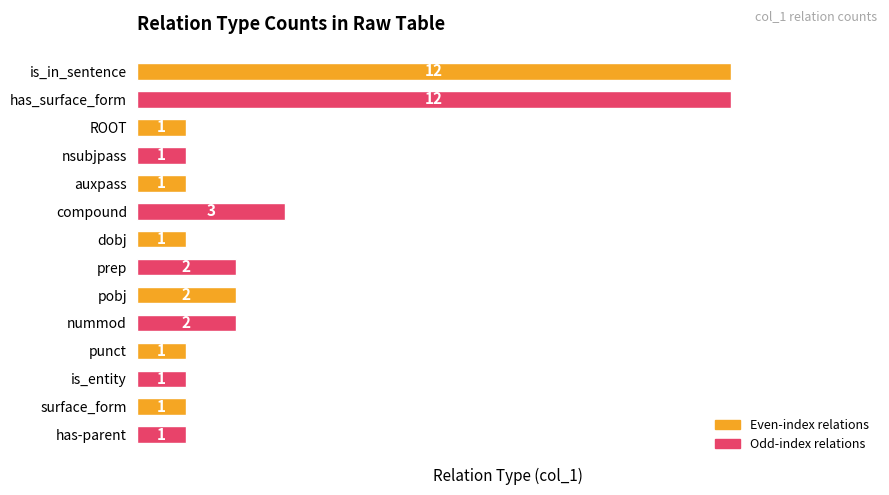

What is the maximum value shown in the chart?

12